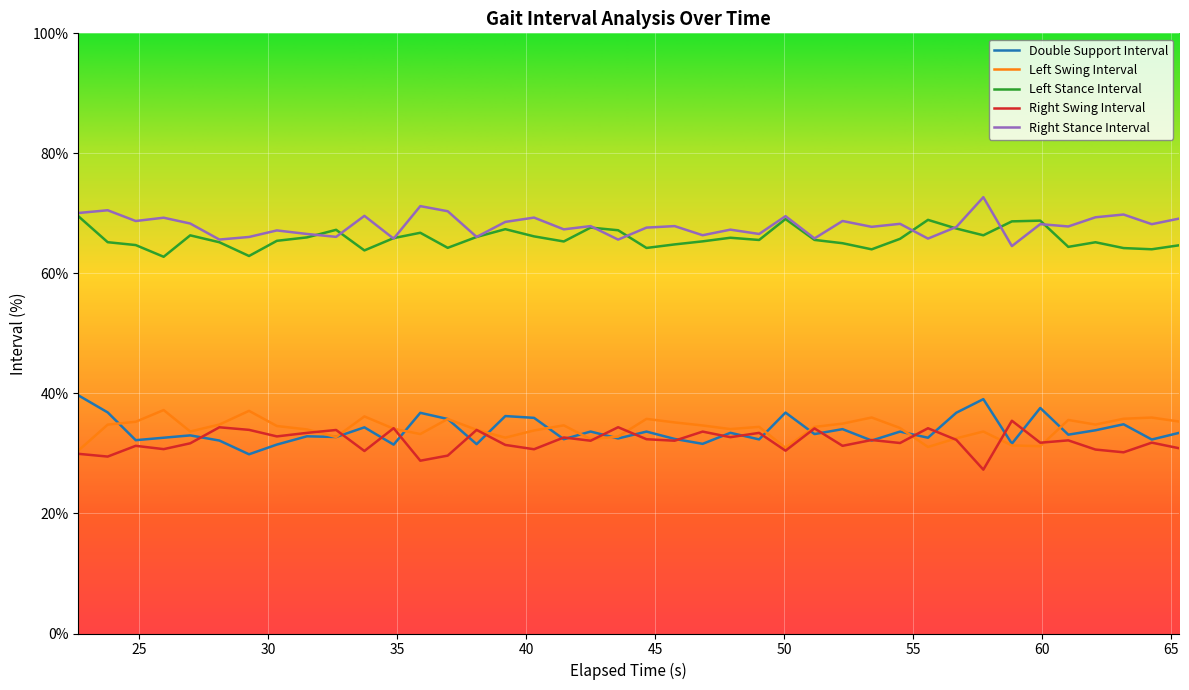

Which series has the largest total across all categories?

Right Stance Interval